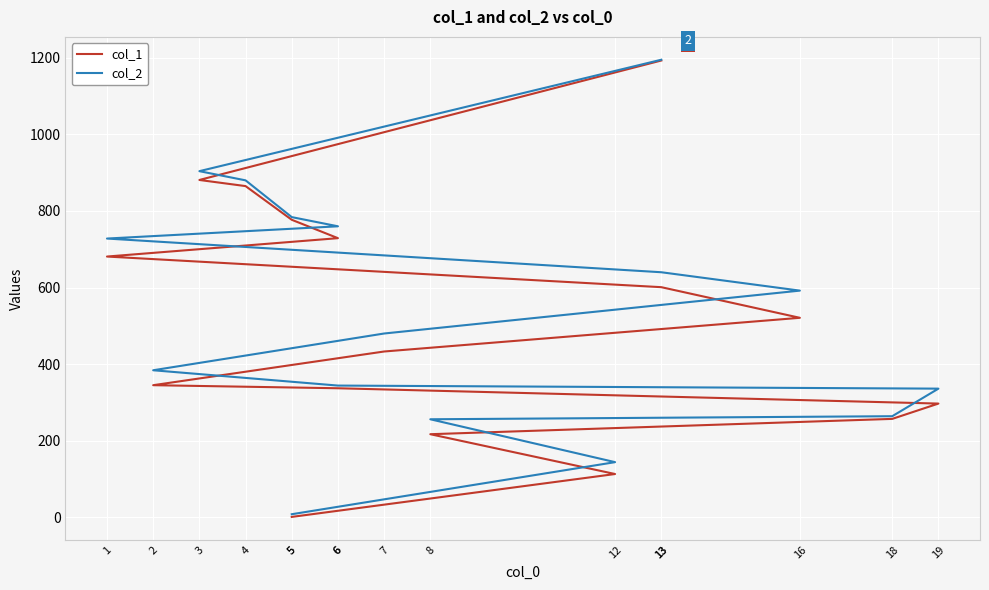

At which category is the sum across all series the highest?

13